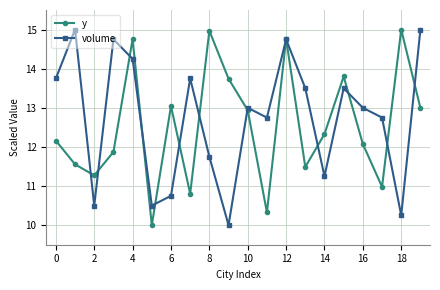

At how many categories does at least one series exceed 12?

18